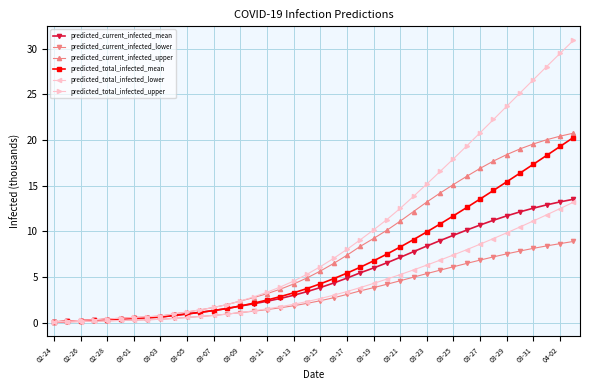

Which series has the widest spread of values?

predicted_total_infected_upper